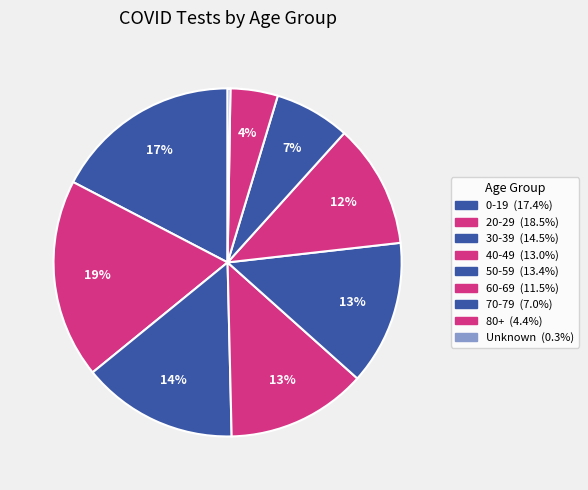

Is 20-29 the majority of the pie?

No